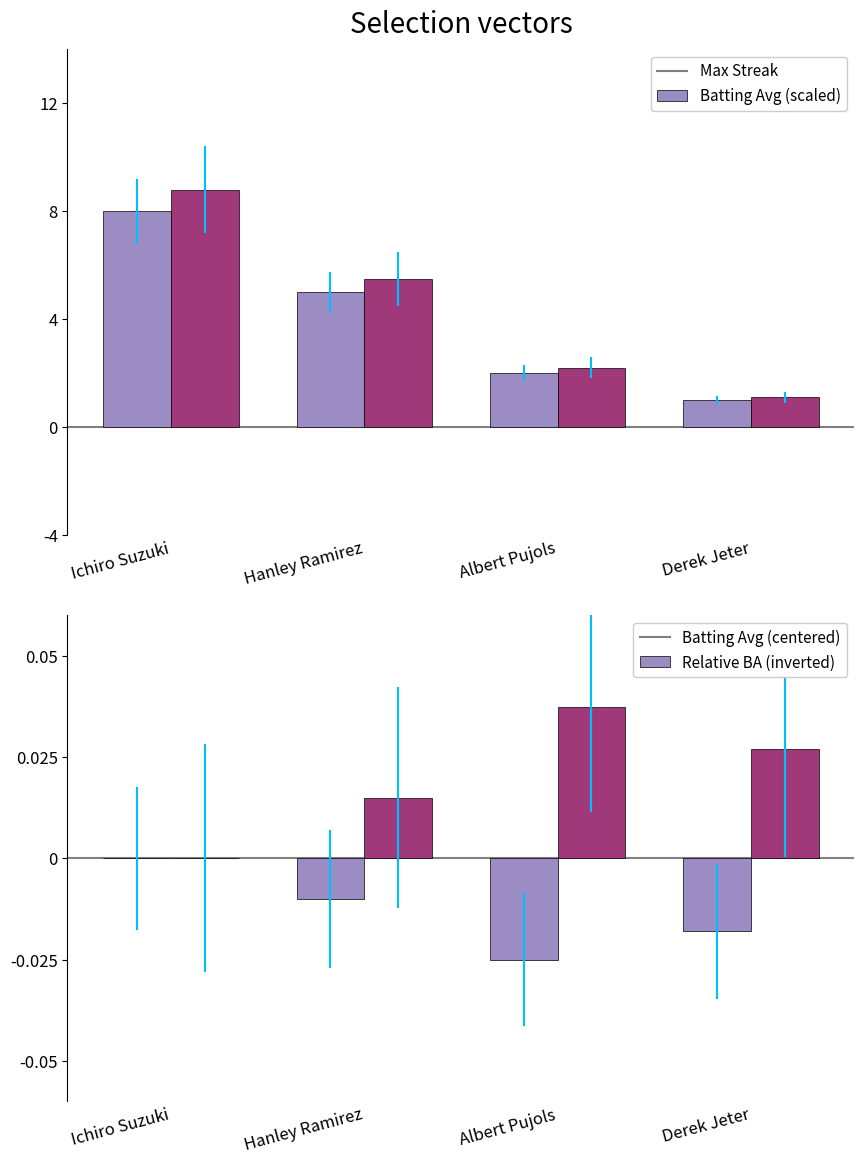

What is the label of the 4th bar from the left?

Derek Jeter